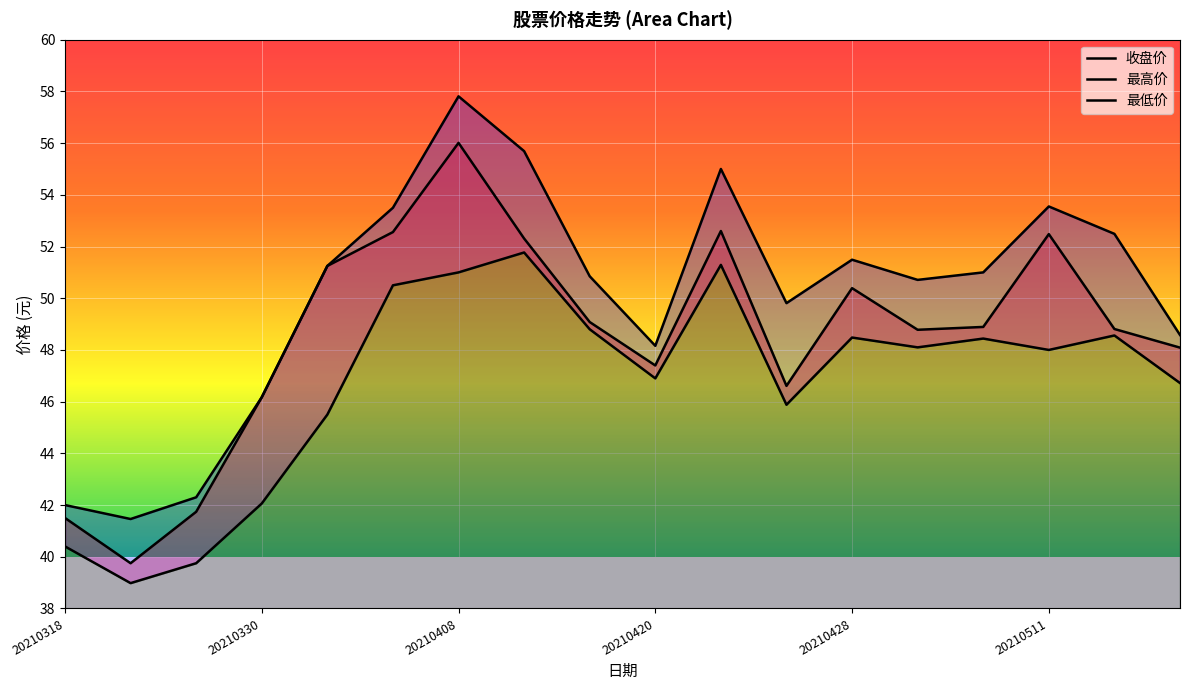

What is the maximum value for 最低价?

51.8